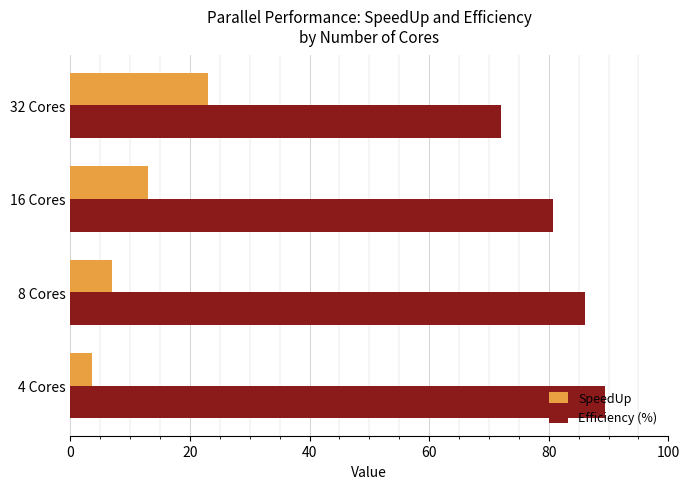

The SpeedUp series shows 12.9 at 16 Cores. True or false?

True